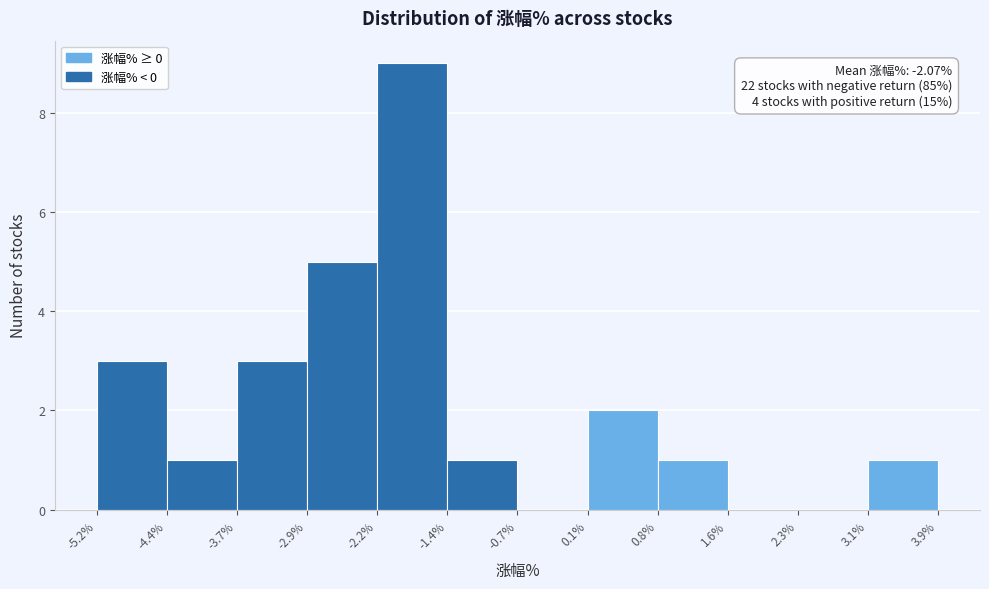

Over which range of the x-axis is the bar tallest?

-2.2% to -1.4%